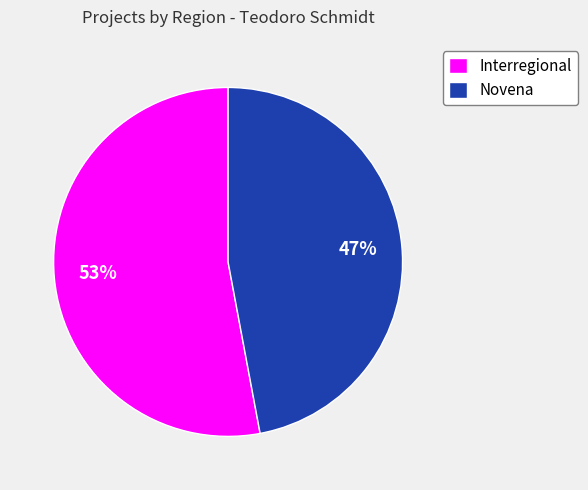

Do Interregional and Novena together represent more than half of the pie?

Yes